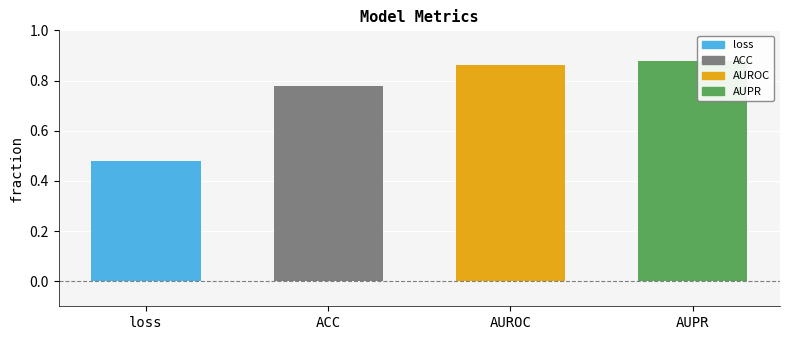

List the labels in order of value, largest first.

AUPR, AUROC, ACC, loss